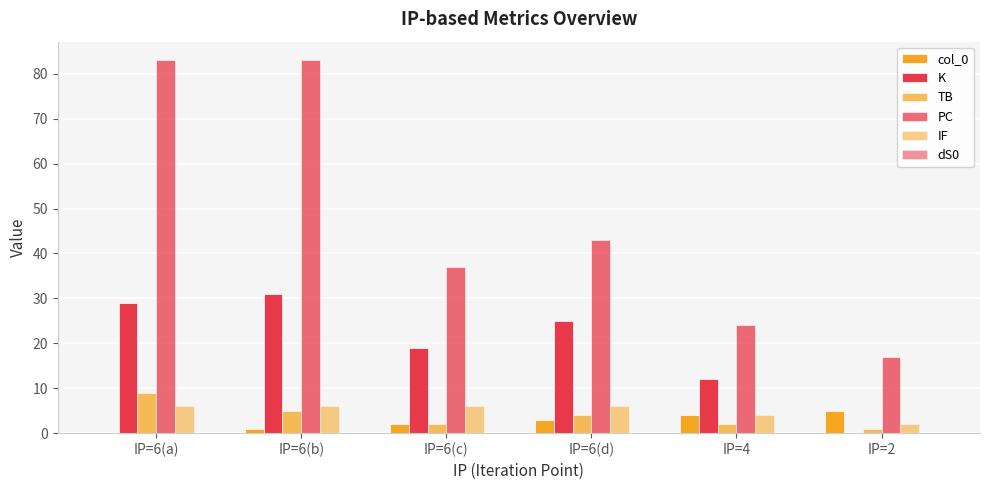

Does the chart contain stacked bars?

No